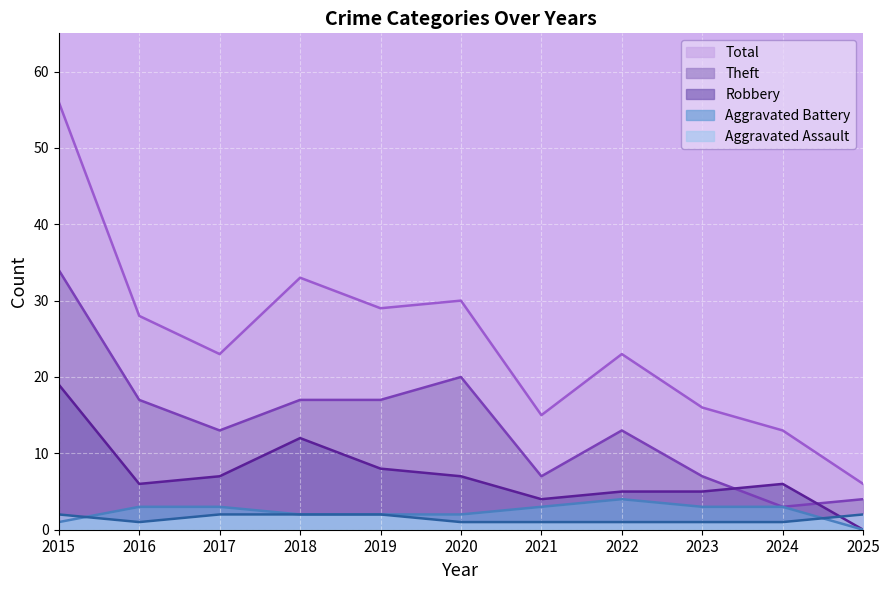

Which series has the largest range (max minus min)?

Total